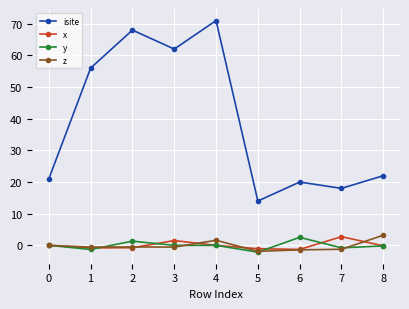

How many lines are shown in the chart?

4